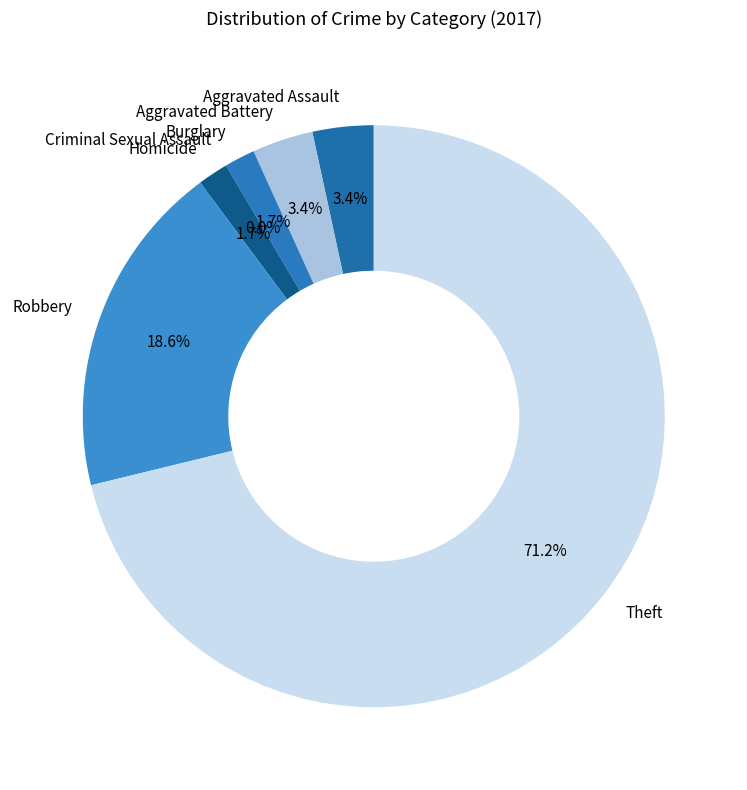

Does Burglary represent more than half of the total?

No